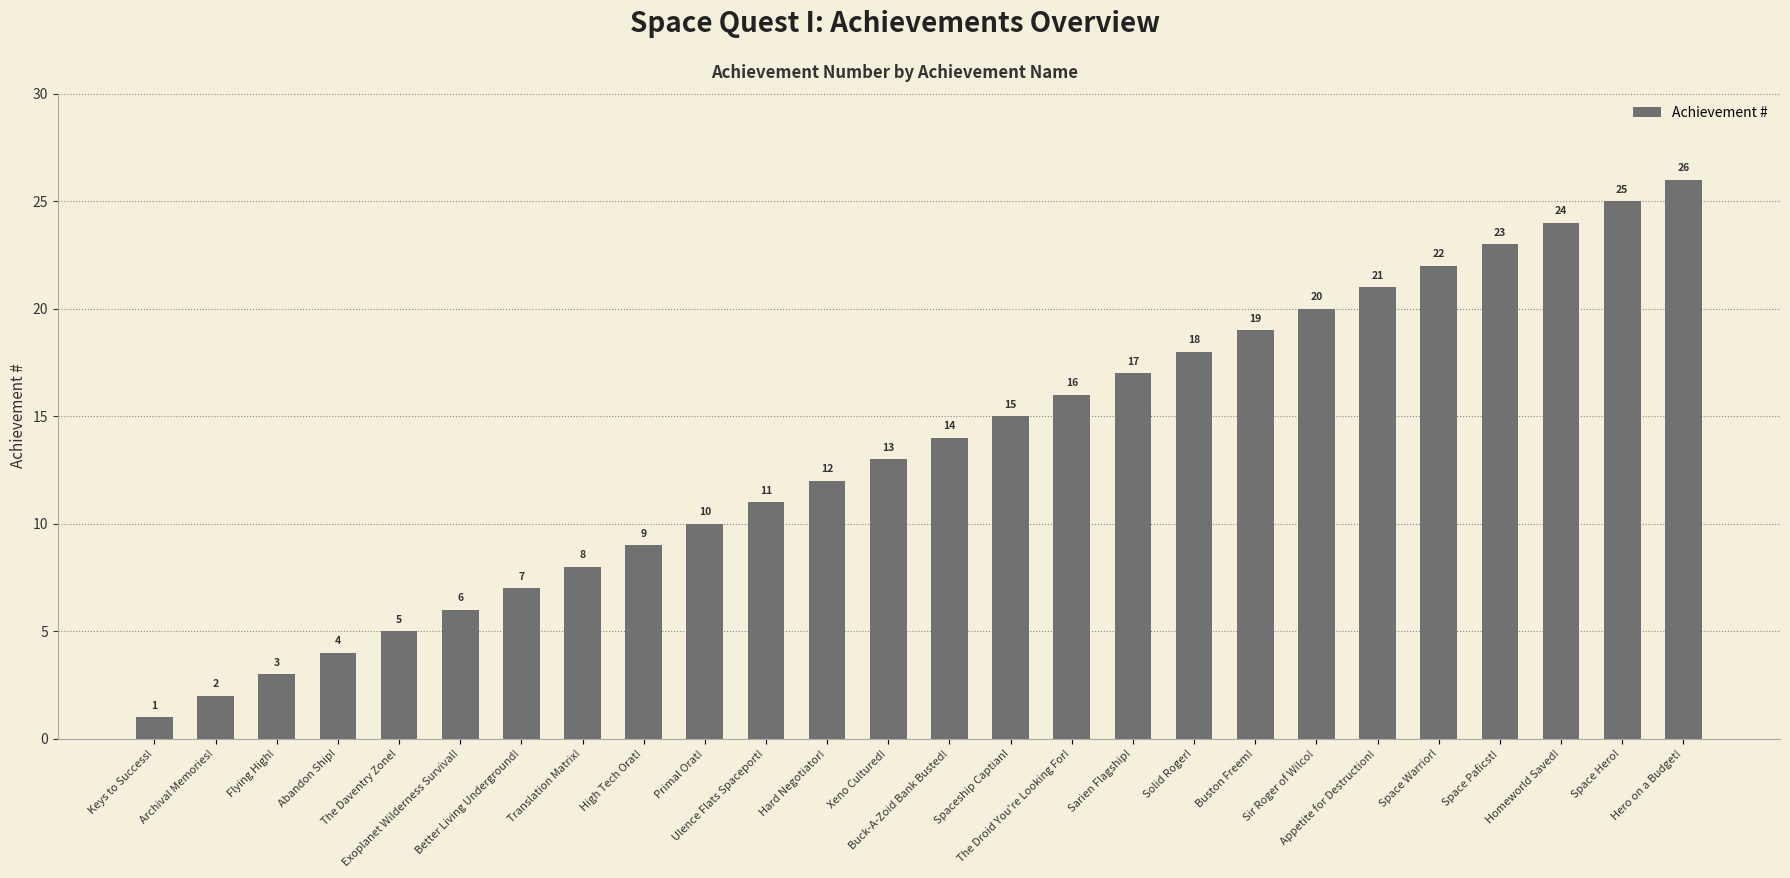

Reading left to right, transcribe all the data shown in this chart.

Keys to Success!=1	Archival Memories!=2	Flying High!=3	Abandon Ship!=4	The Daventry Zone!=5	Exoplanet Wilderness Survival!=6	Better Living Underground!=7	Translation Matrix!=8	High Tech Orat!=9	Primal Orat!=10	Ulence Flats Spaceport!=11	Hard Negotiator!=12	Xeno Cultured!=13	Buck-A-Zoid Bank Busted!=14	Spaceship Captian!=15	The Droid You're Looking For!=16	Sarien Flagship!=17	Solid Roger!=18	Buston Freem!=19	Sir Roger of Wilco!=20	Appetite for Destruction!=21	Space Warrior!=22	Space Paficst!=23	Homeworld Saved!=24	Space Hero!=25	Hero on a Budget!=26